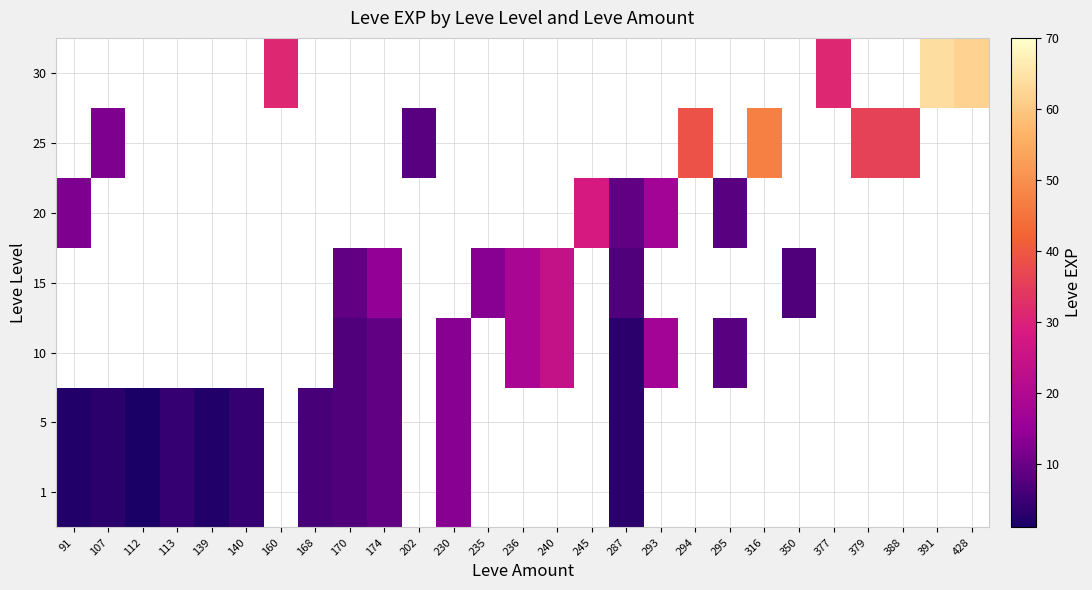

Rank the series by their maximum value, from highest to lowest.

1, 5, 10, 15, 20, 25, 30